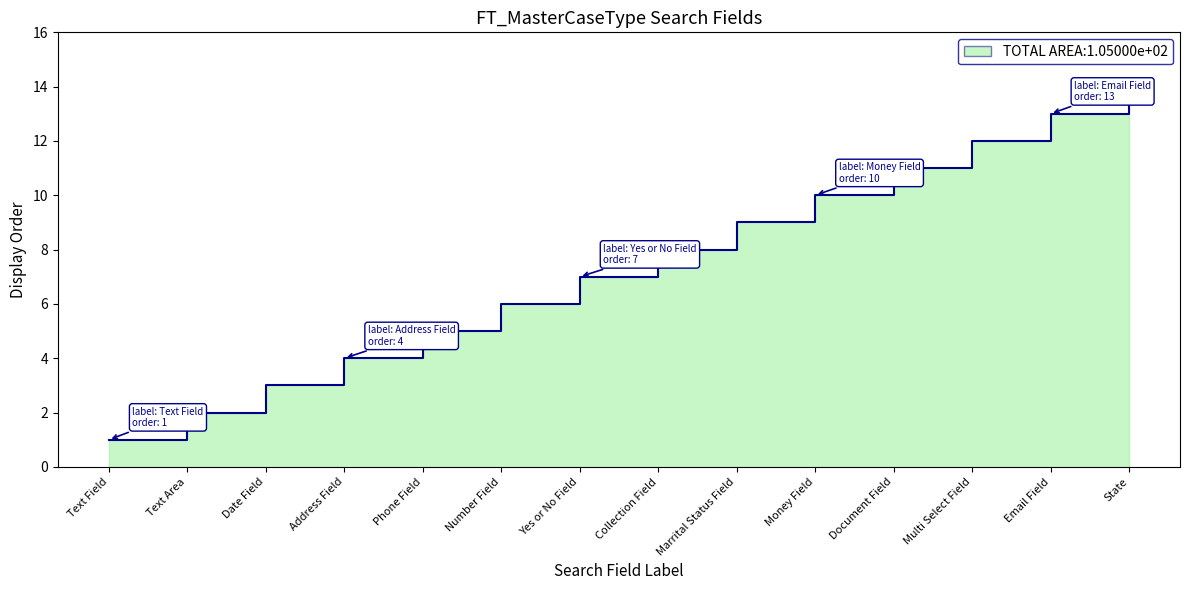

What is the change in value from Phone Field to Email Field?

+8